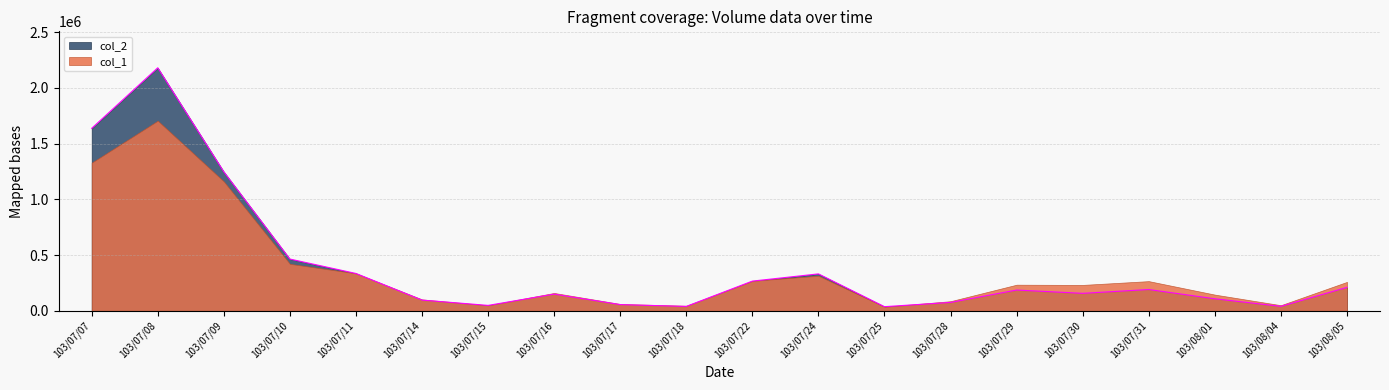

Count the number of categories in the chart.

20